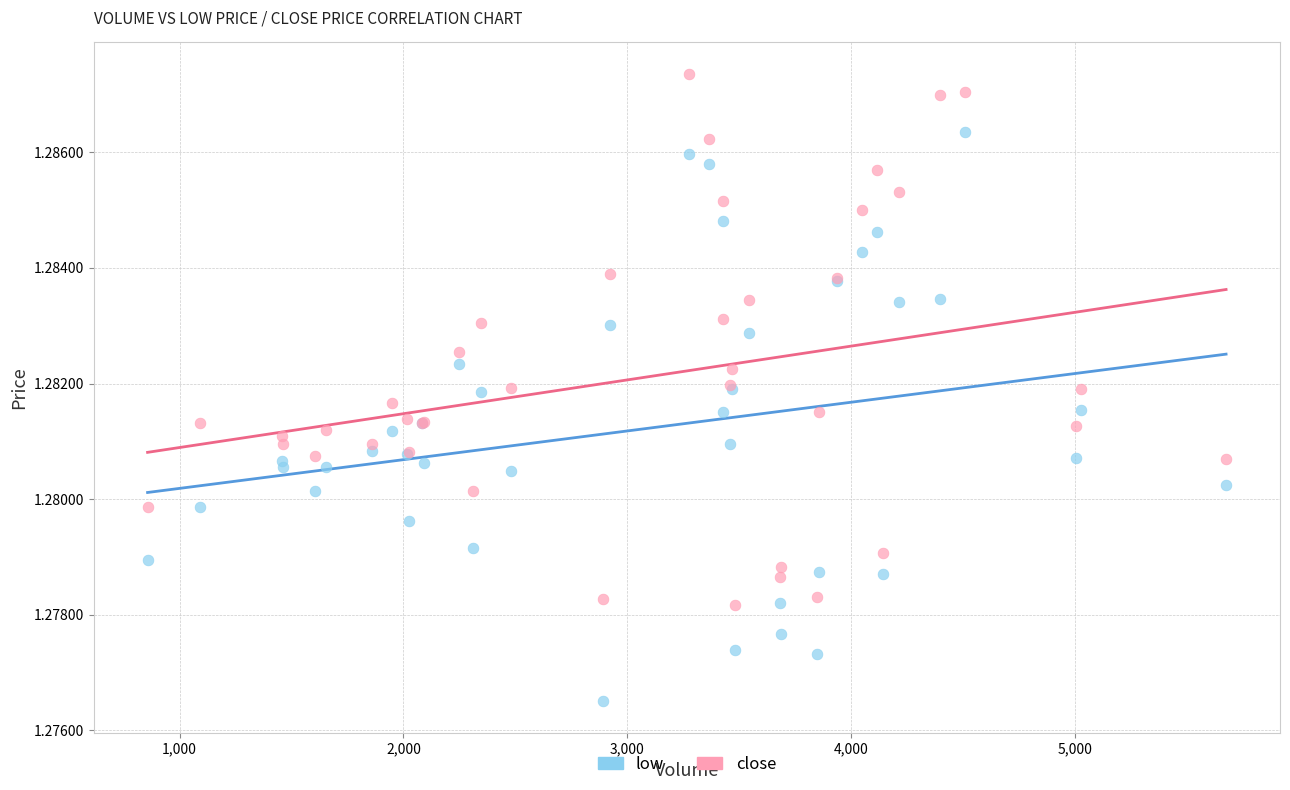

What is the X range (max minus min) for the scatter plot?

4819.0